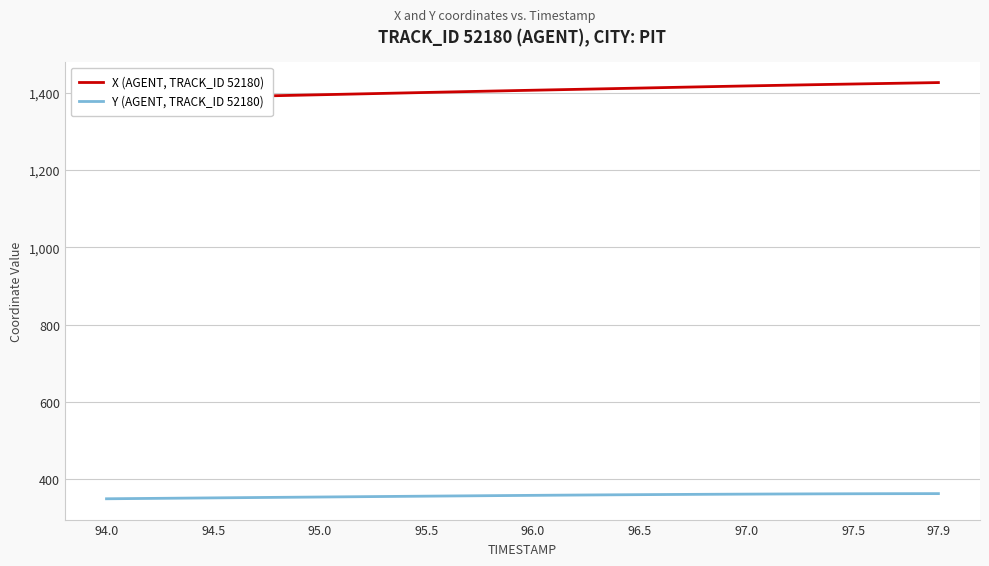

True or false: Y (AGENT, TRACK_ID 52180) has a value of 518.0 at 96.0.

False